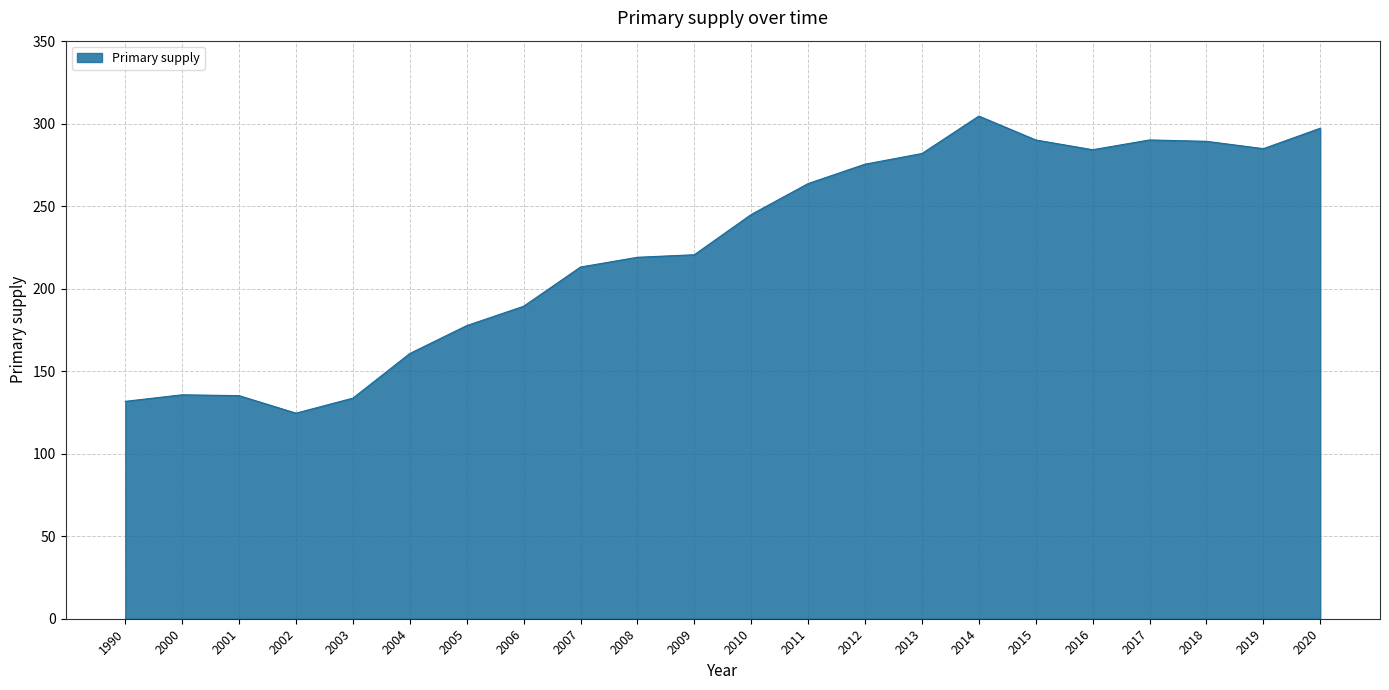

Read the value at 2017.

290.3